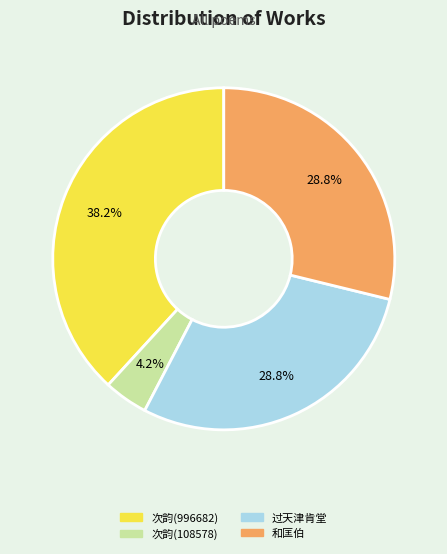

What is the largest slice in the pie chart?

次韵(996682)